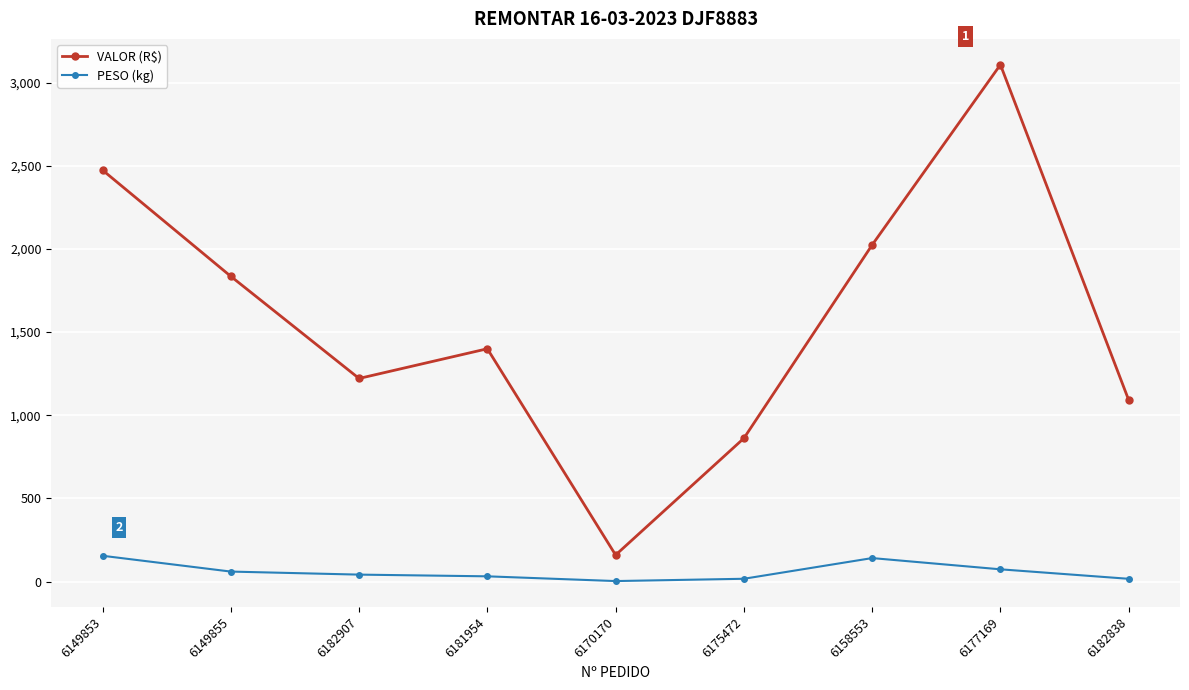

At which category is the sum across all series the highest?

6177169